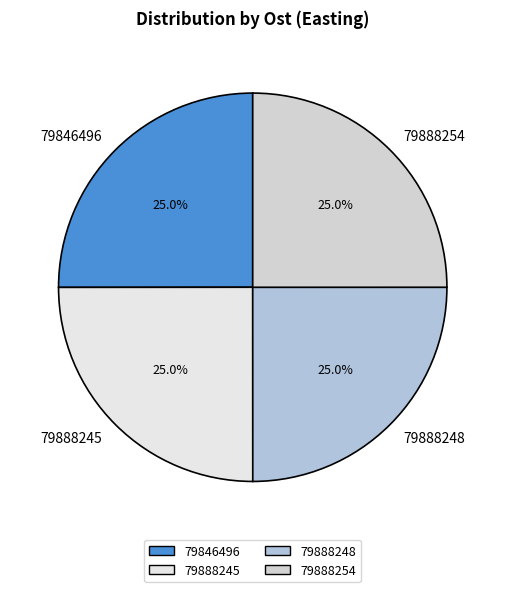

Combined, what portion of the pie is 79888248 and 79846496?

50.0%